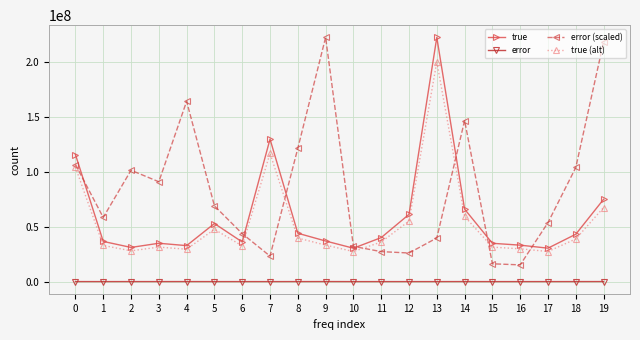

At which label does true reach its peak?

13